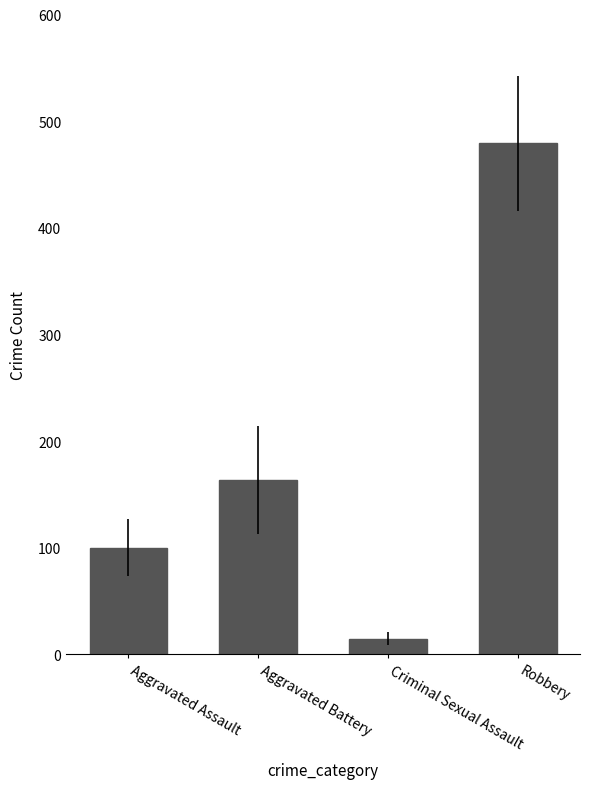

List the labels in order of value, smallest first.

Criminal Sexual Assault, Aggravated Assault, Aggravated Battery, Robbery